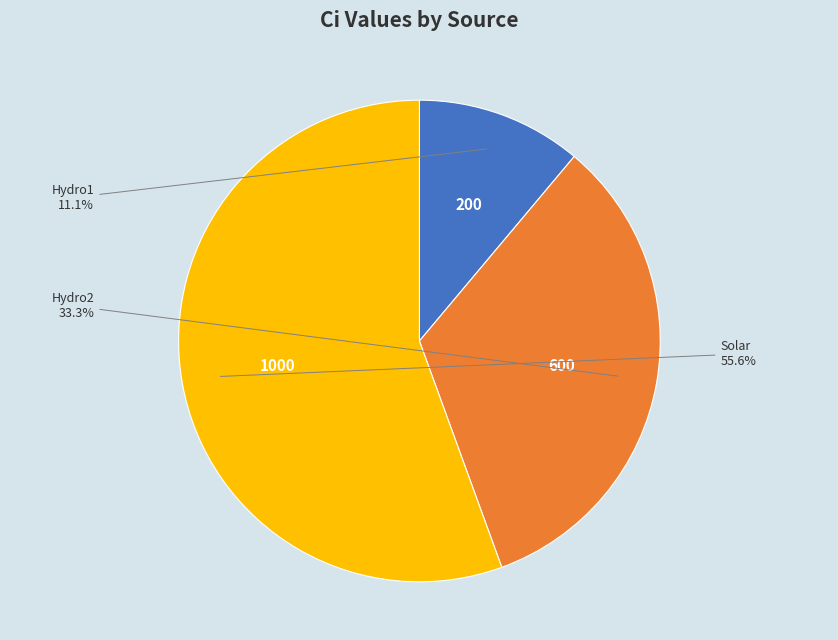

Which has a higher value, Hydro1 or Hydro2?

Hydro2